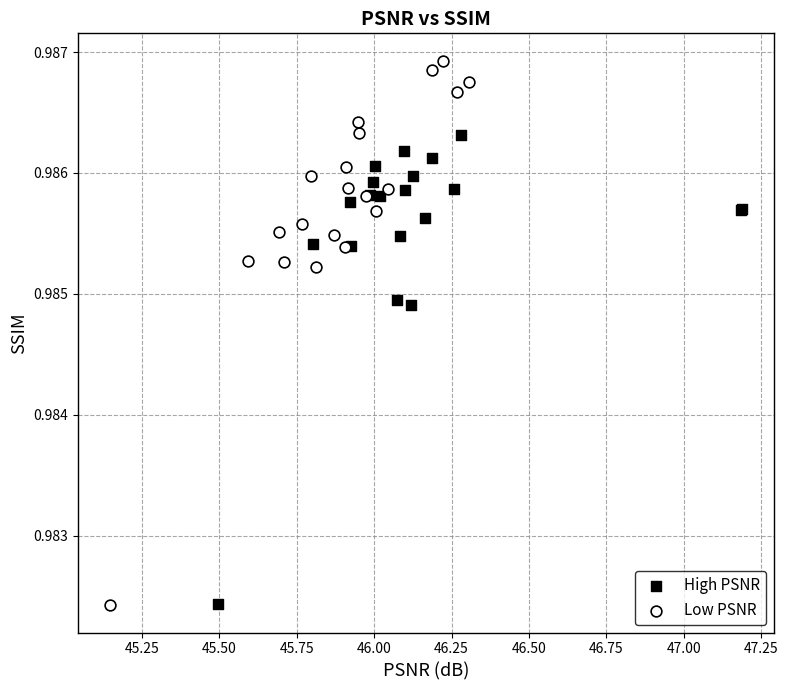

Which series contains the highest Y value?

Low PSNR